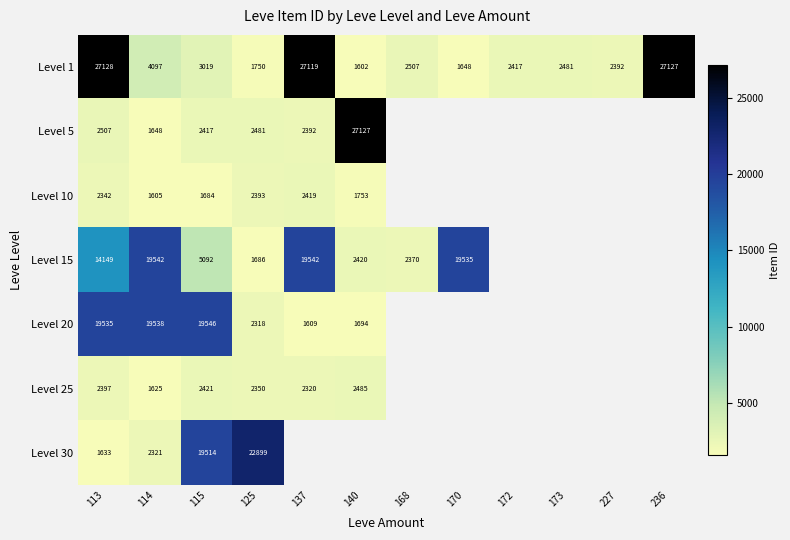

What is the sum of the Level 10 values at 125 and 115?

4077